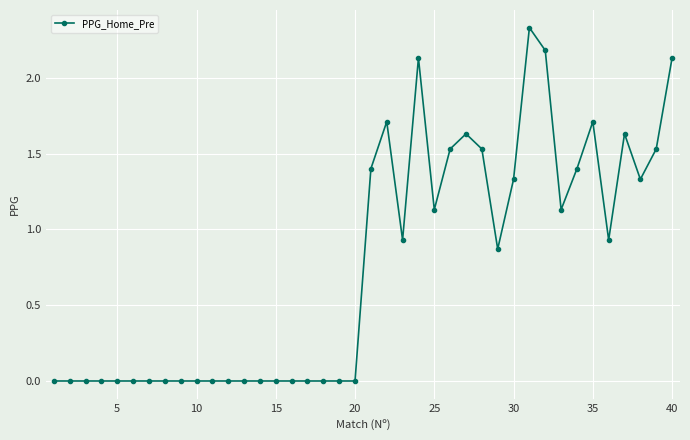

True or false: the data has more than 1 interior local peaks.

True